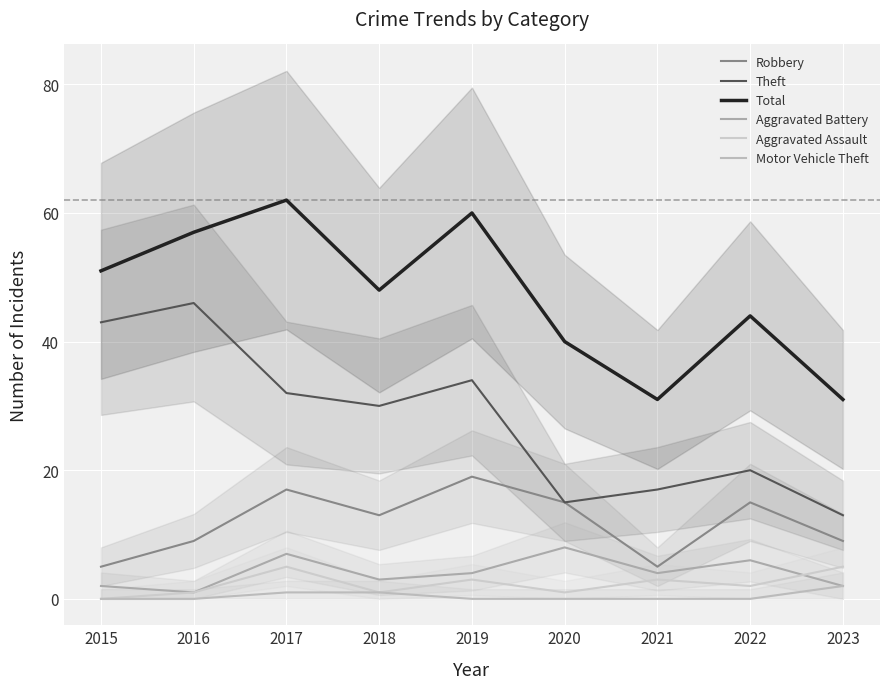

What is the difference between the highest and lowest values at 2018?

47